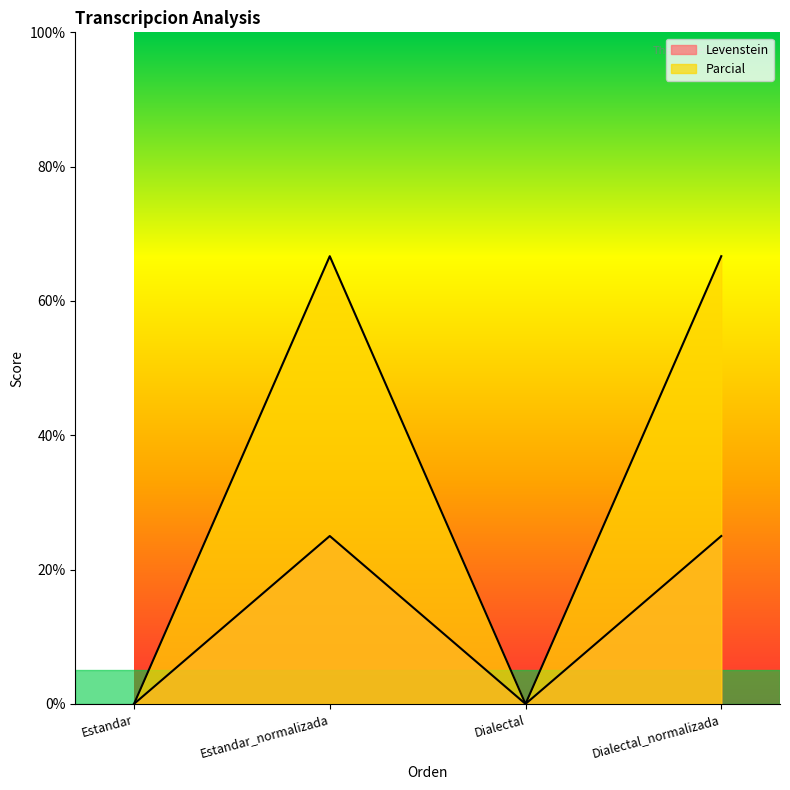

Where is the first local maximum for Parcial?

Estandar_normalizada